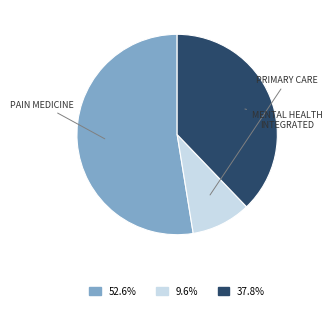

Is there any slice that represents more than half of the pie?

Yes